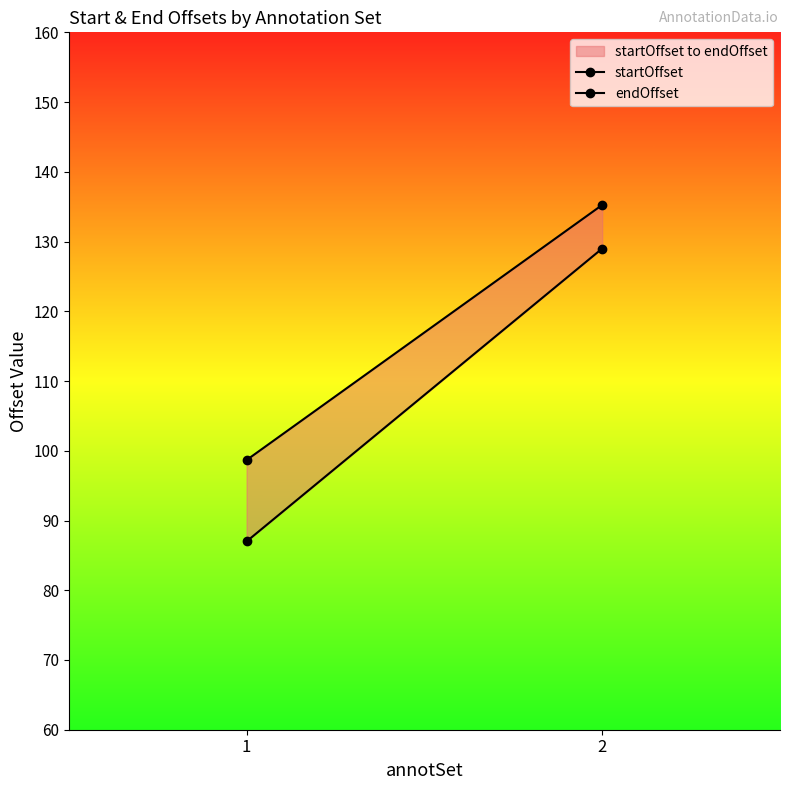

Is this an area chart (filled region under the line)?

No